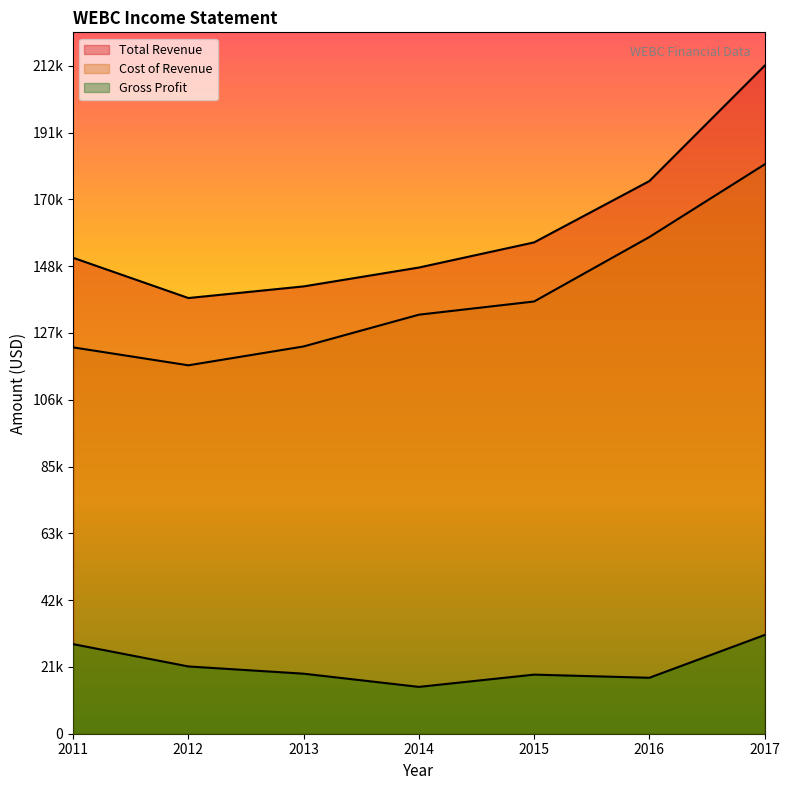

What is the sum of all Gross Profit values?

151900